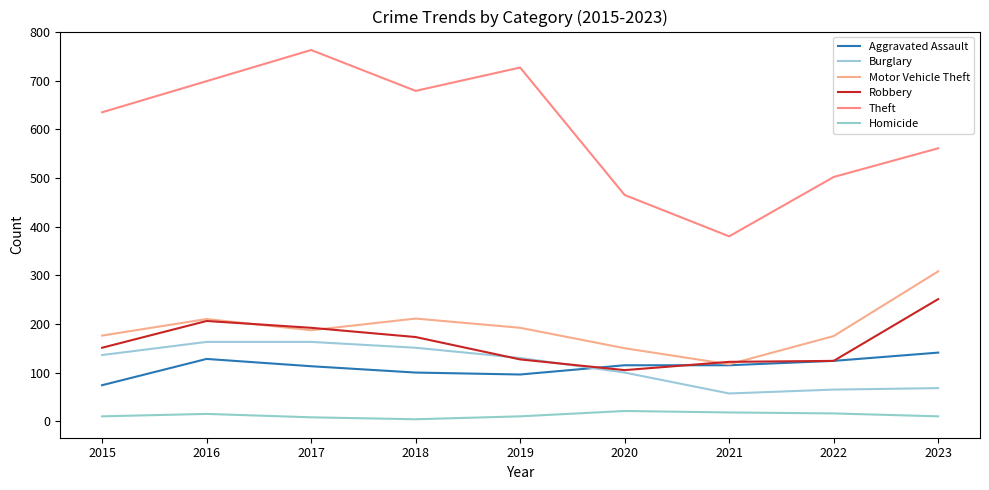

True or false: Motor Vehicle Theft and Burglary cross at least once.

False